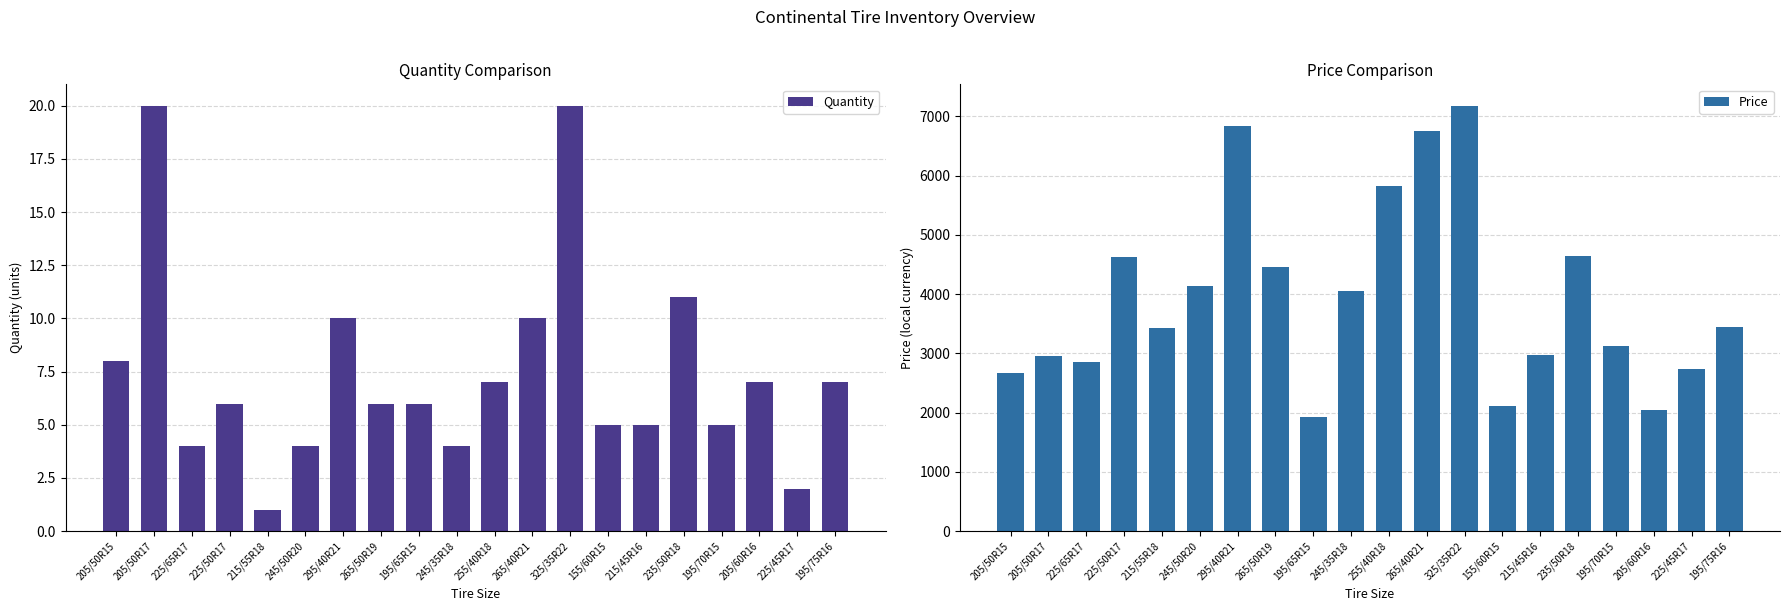

Where does the Price series first go above 3440?

225/50R17